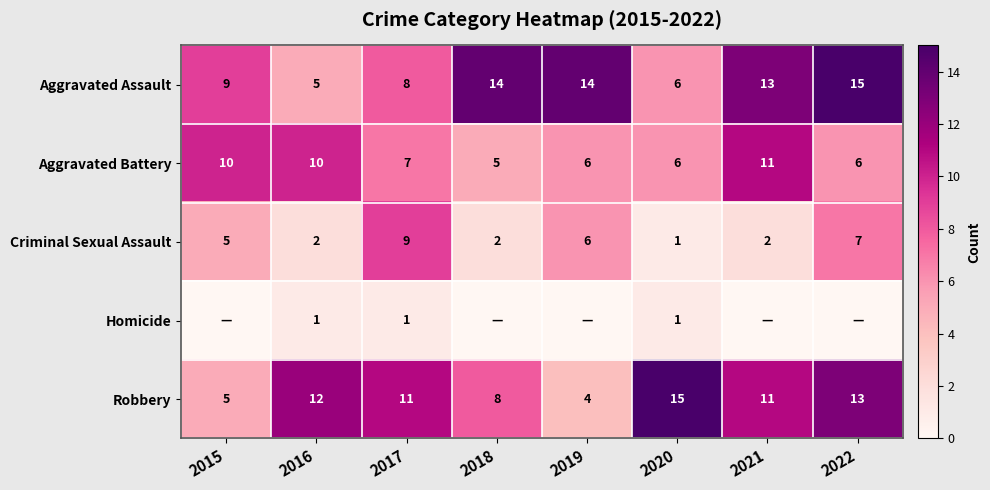

What is the difference between the highest and lowest values at 2016?

11